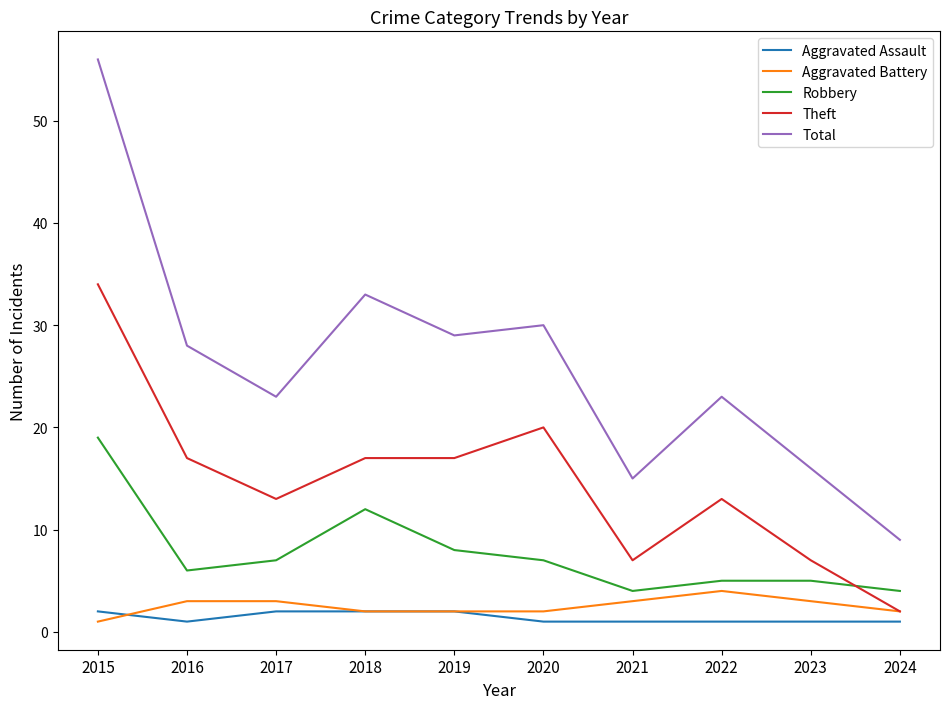

Count the number of data series in this chart.

5